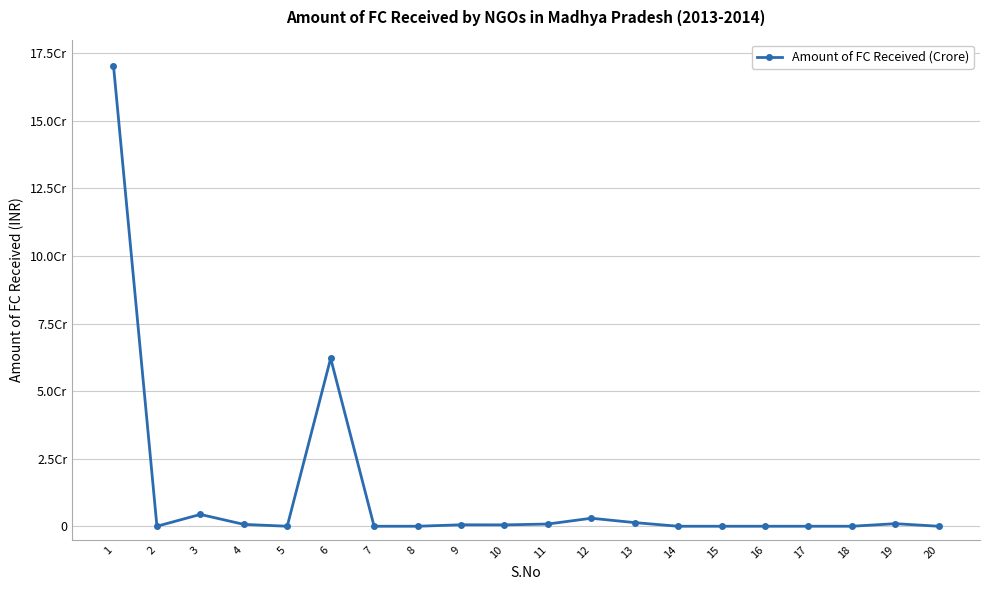

What is the maximum value shown in the chart?

170396970.0